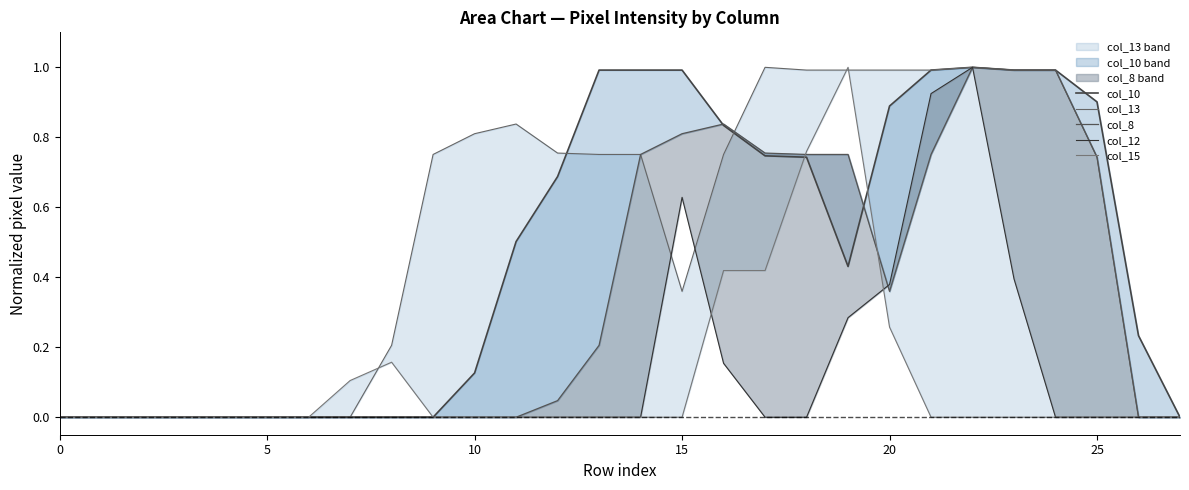

What is the sum of the col_15 values at 16 and 5?

0.4